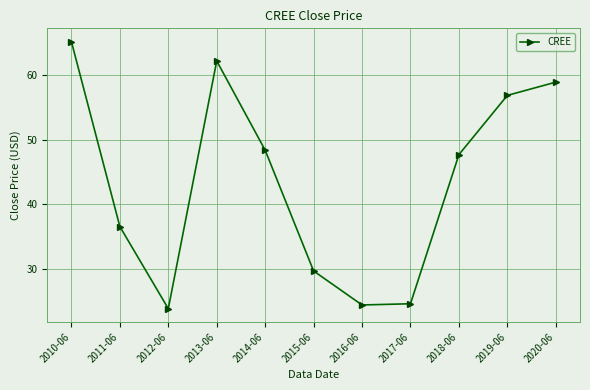

Approximately how many times larger is the value at 2017-06 compared to 2012-06?

1.0